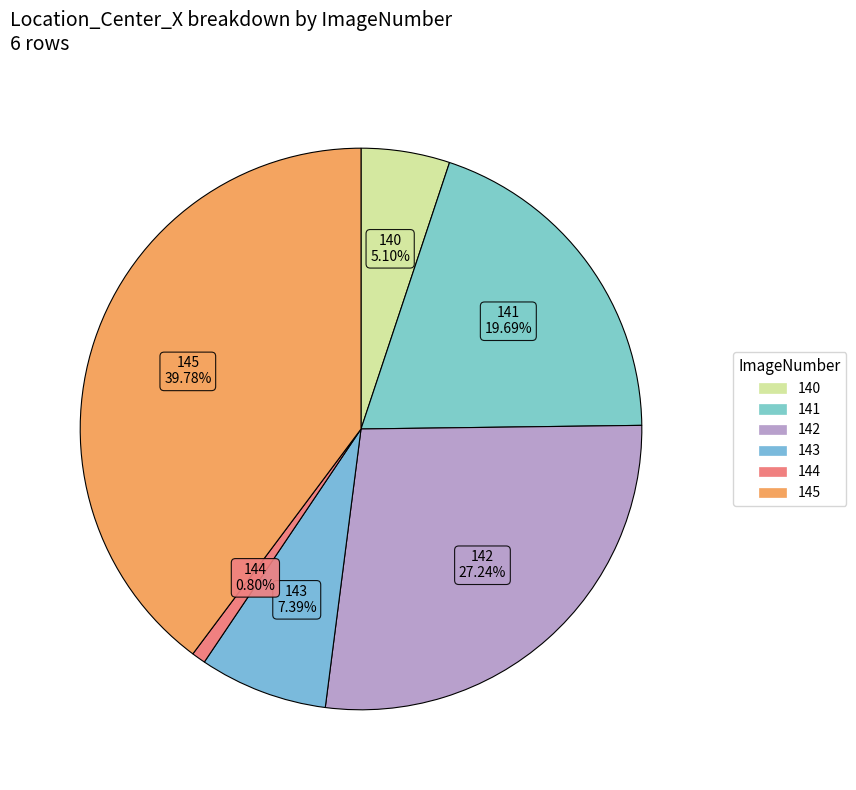

Is there any slice that represents more than half of the pie?

No